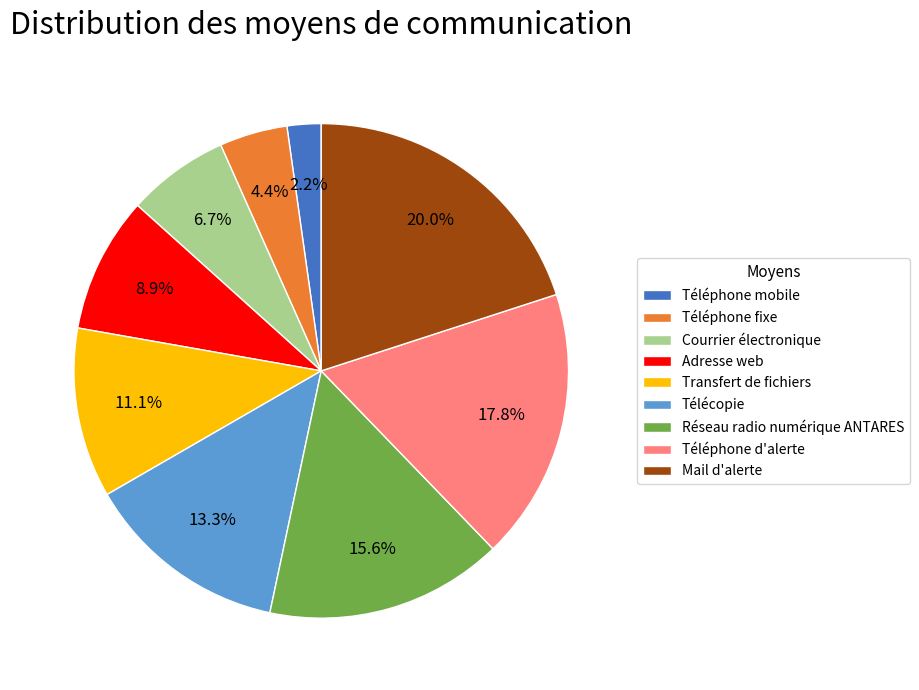

How much of the chart is everything except Mail d'alerte?

80.0%